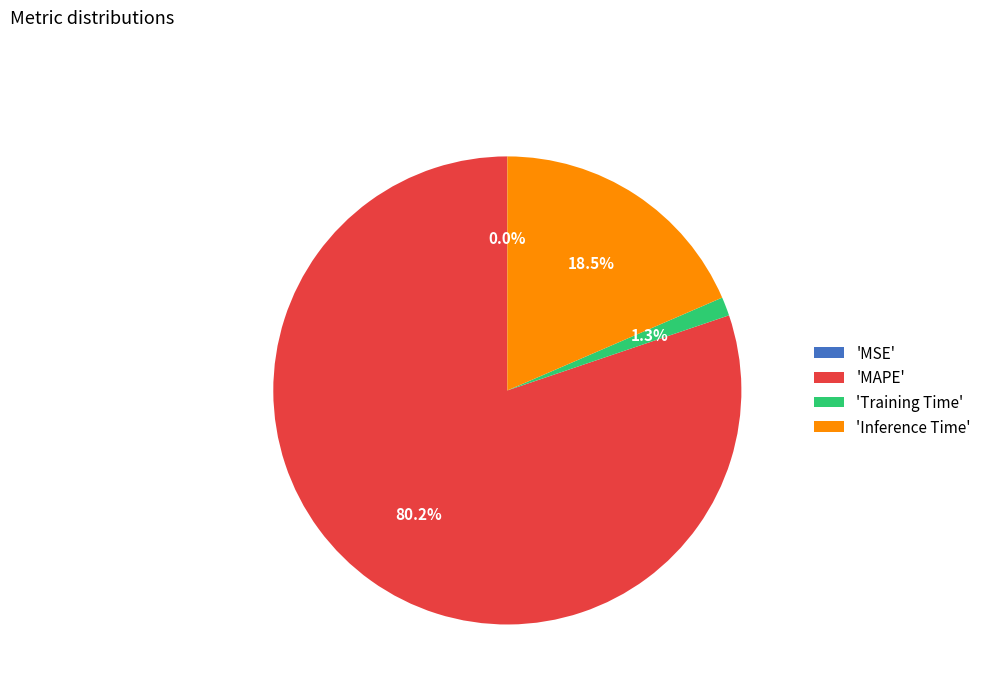

How much of the chart is everything except 'MAPE'?

19.8%